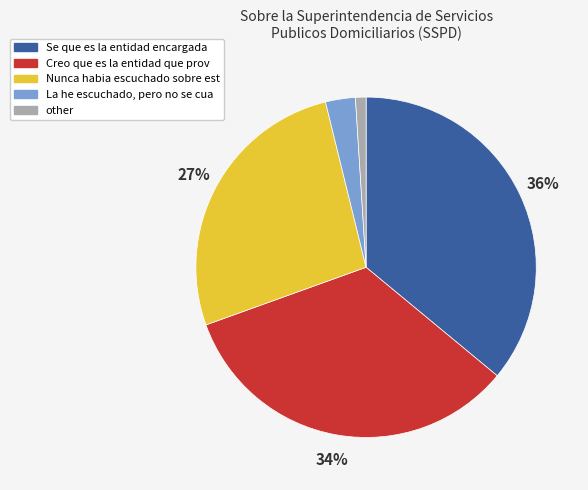

To the nearest percent, what portion does Se que es la entidad encargada represent?

36%